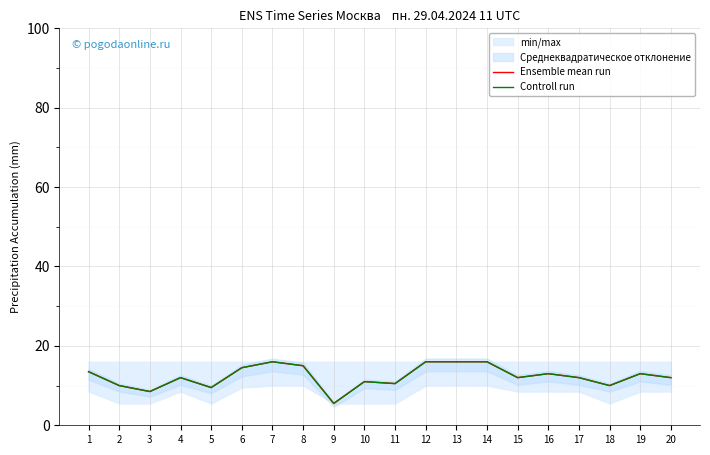

Which label corresponds to the smallest value in the chart?

9